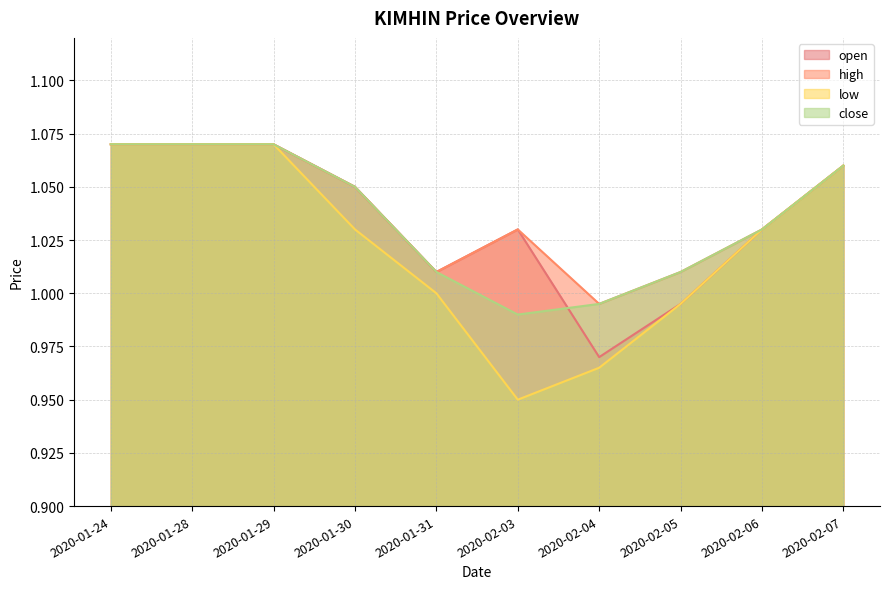

Is it true that close equals 1.0 at 2020-02-05?

True